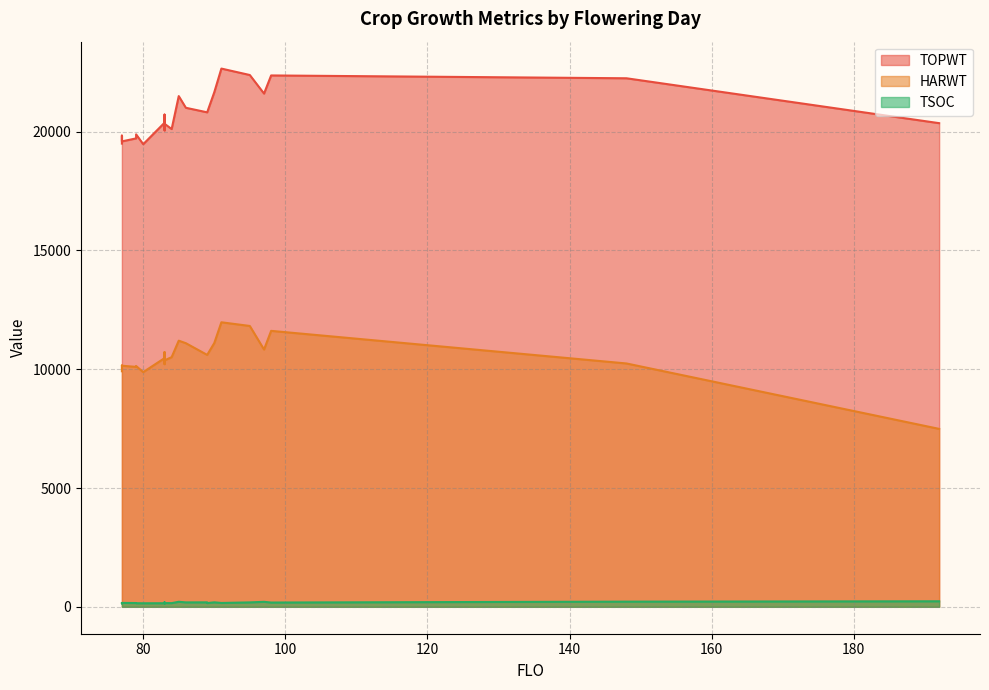

How many lines are shown in the chart?

3